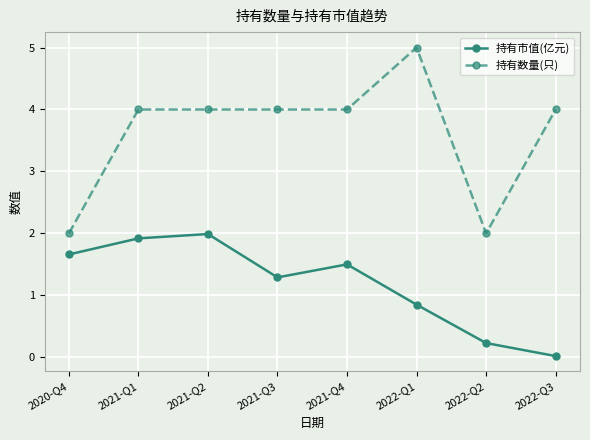

Does the chart have visible grid lines?

Yes